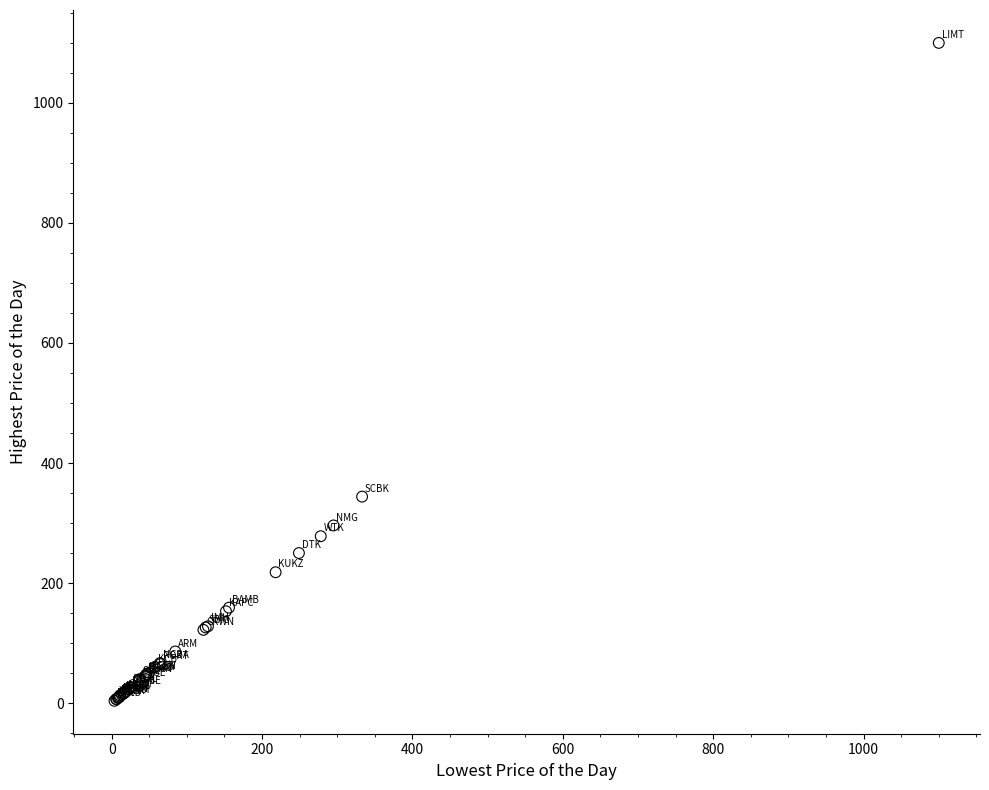

What Y value in the scatter plot is closest to 551?

344.0